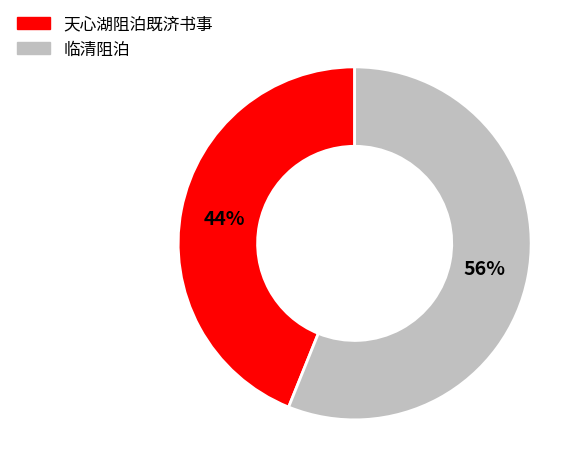

Between 临清阻泊 and 天心湖阻泊既济书事, which is larger?

临清阻泊